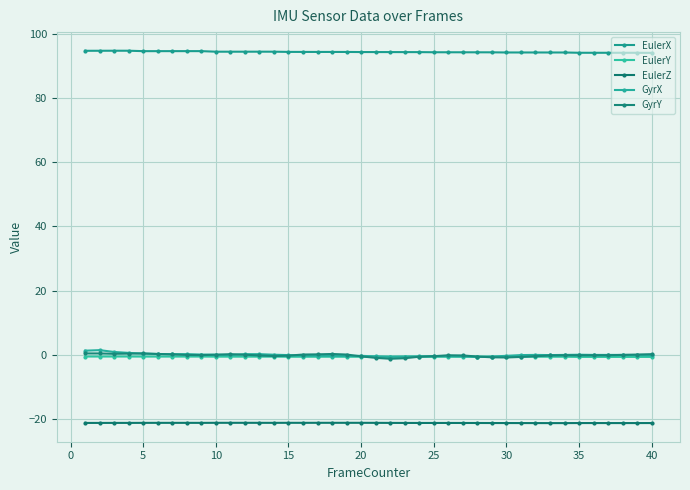

What is the difference between the maximum and second lowest values in the GyrX series?

2.1